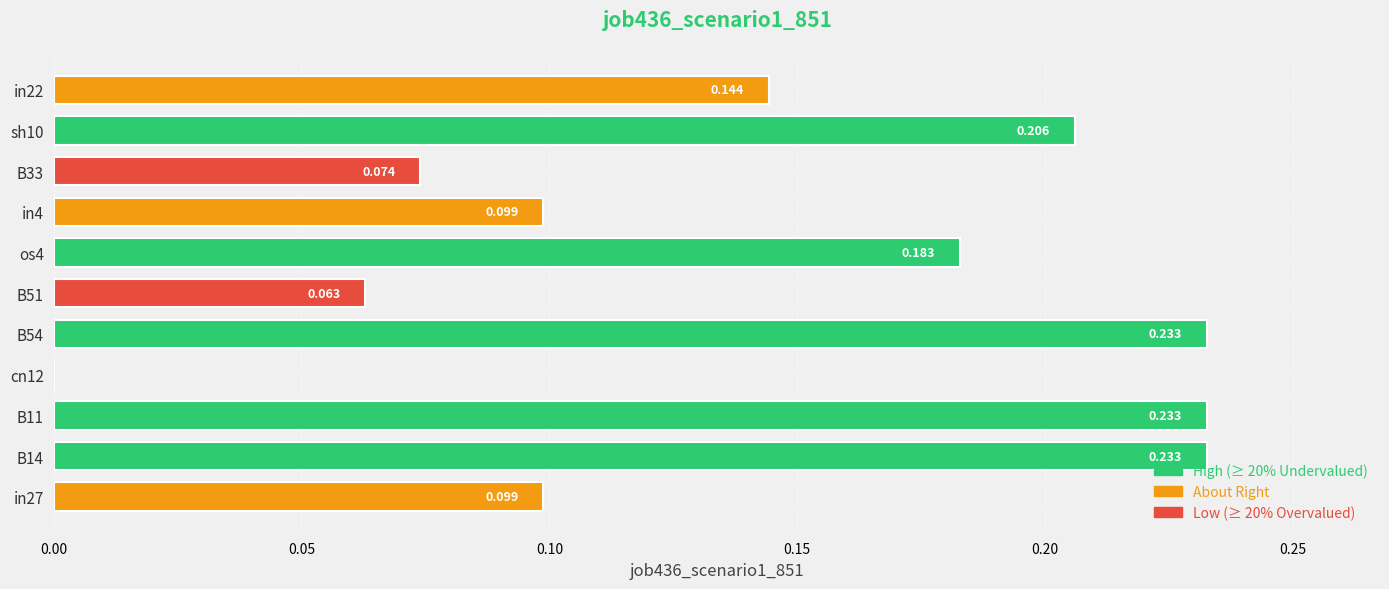

What is the difference between the maximum and minimum values?

0.2